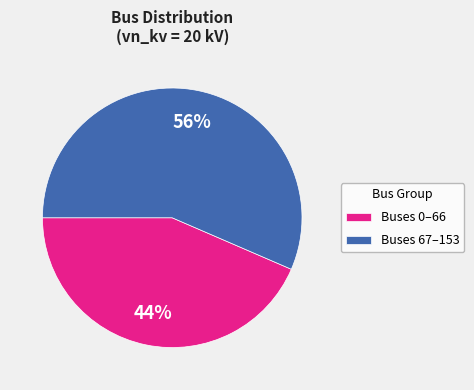

Which slice represents more than half of the pie?

Buses 67–153